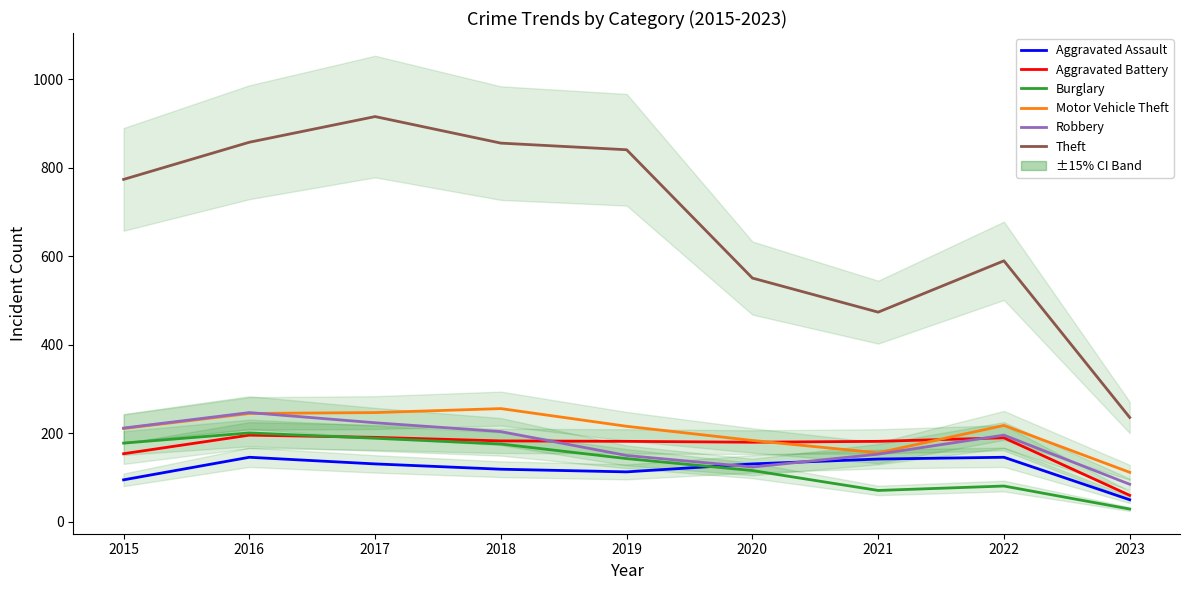

Which category has the highest value in the Aggravated Assault series?

2016